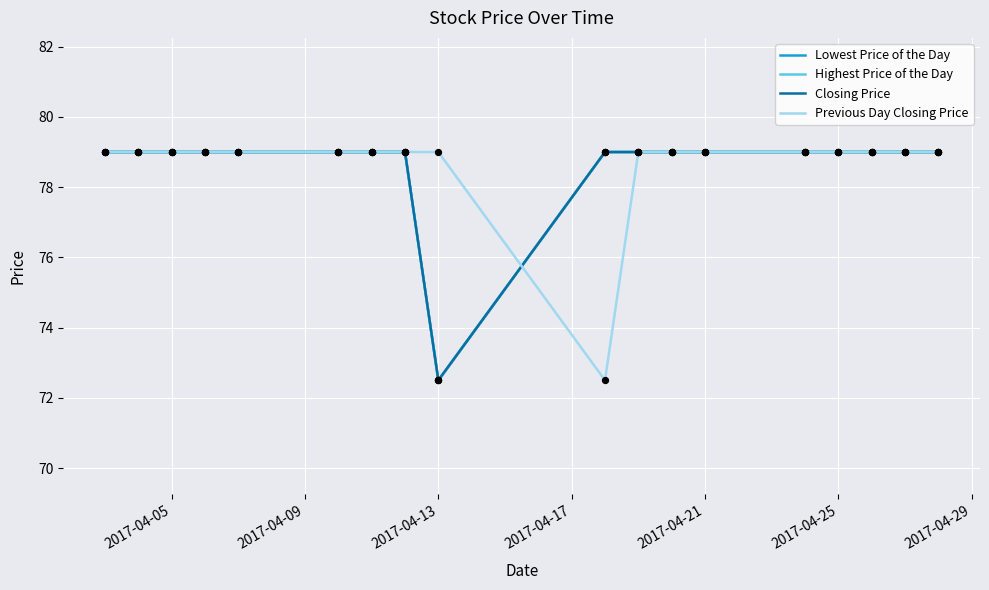

What are all the series names shown in the legend?

Lowest Price of the Day, Highest Price of the Day, Closing Price, Previous Day Closing Price